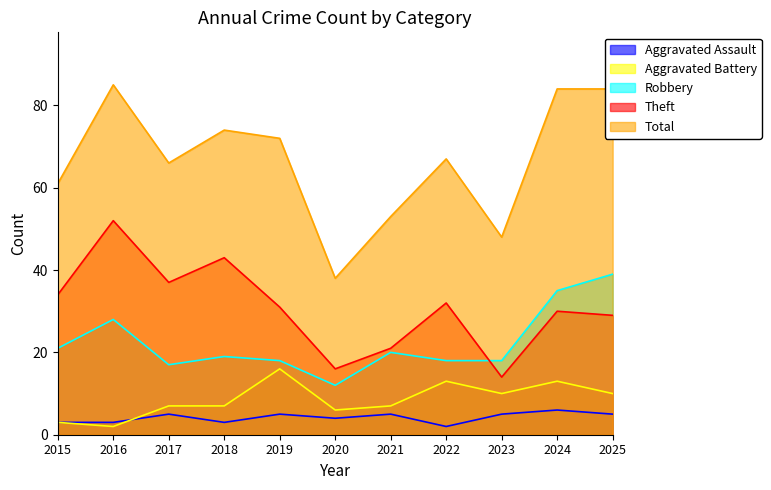

Which category has the highest value across all series?

2016